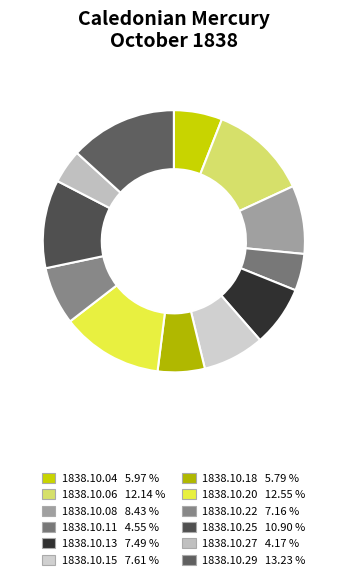

To the nearest percent, what percentage of the pie is 1838.10.13?

7%